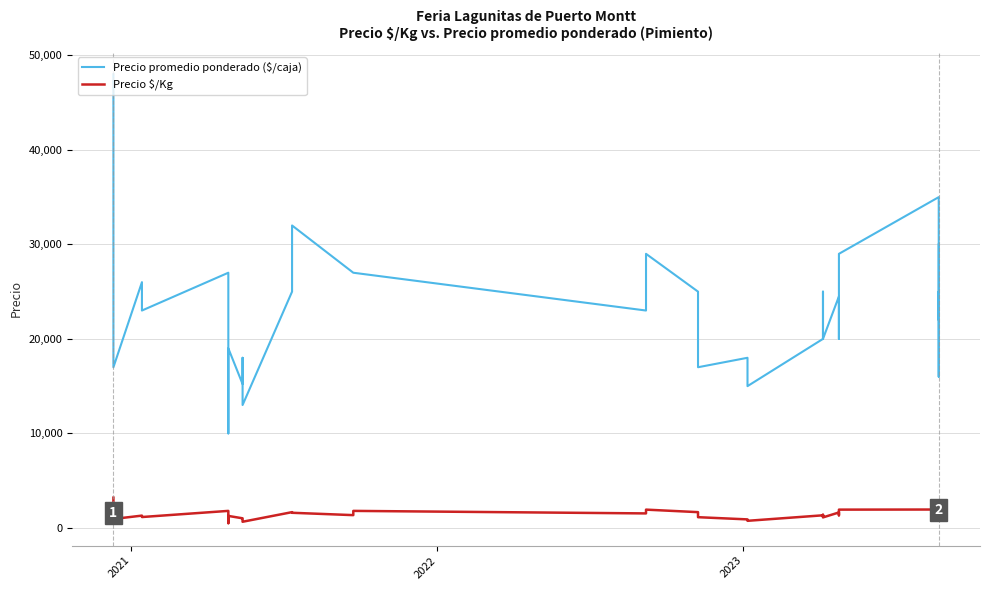

At how many categories does at least one series exceed 7401?

40